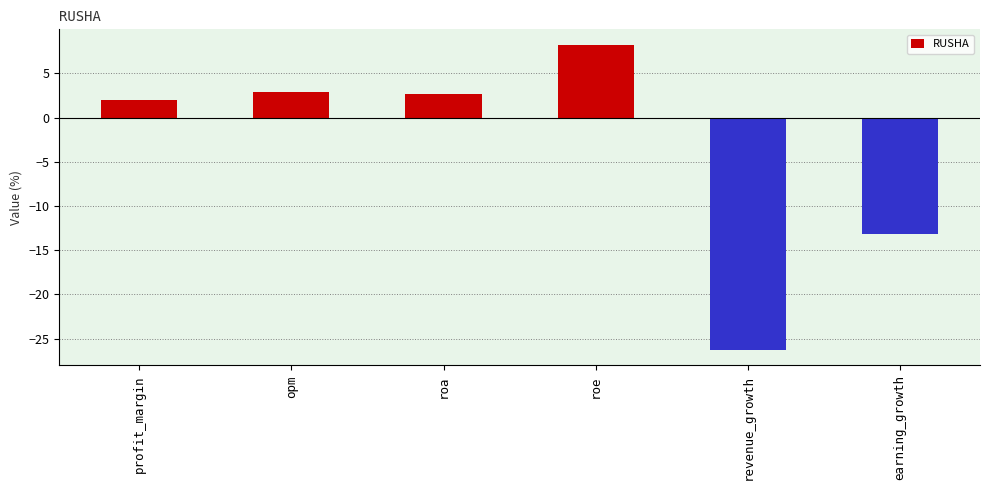

What is the greatest value displayed?

8.3